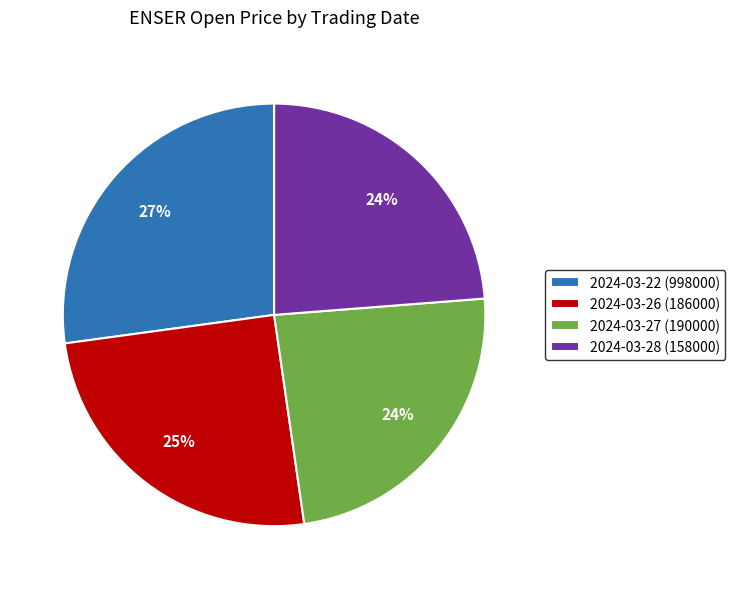

What is the ratio of the value at 2024-03-27 (190000) to the value at 2024-03-28 (158000)?

1.0